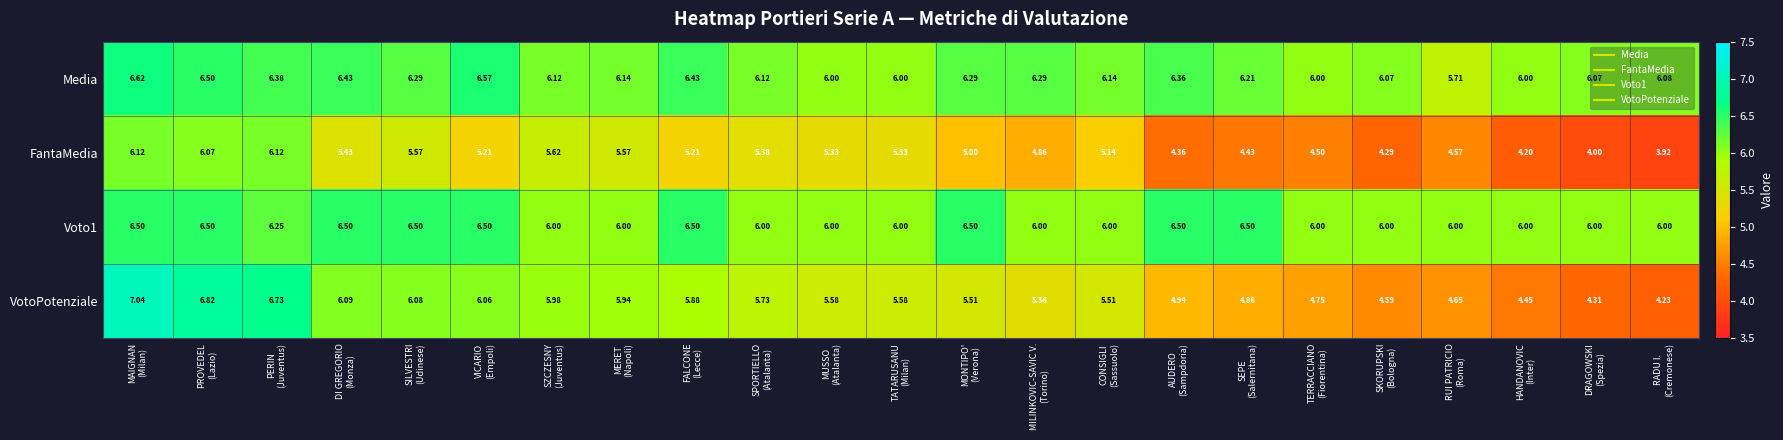

What is the spread (max minus min) of values at DI GREGORIO
(Monza)?

1.1